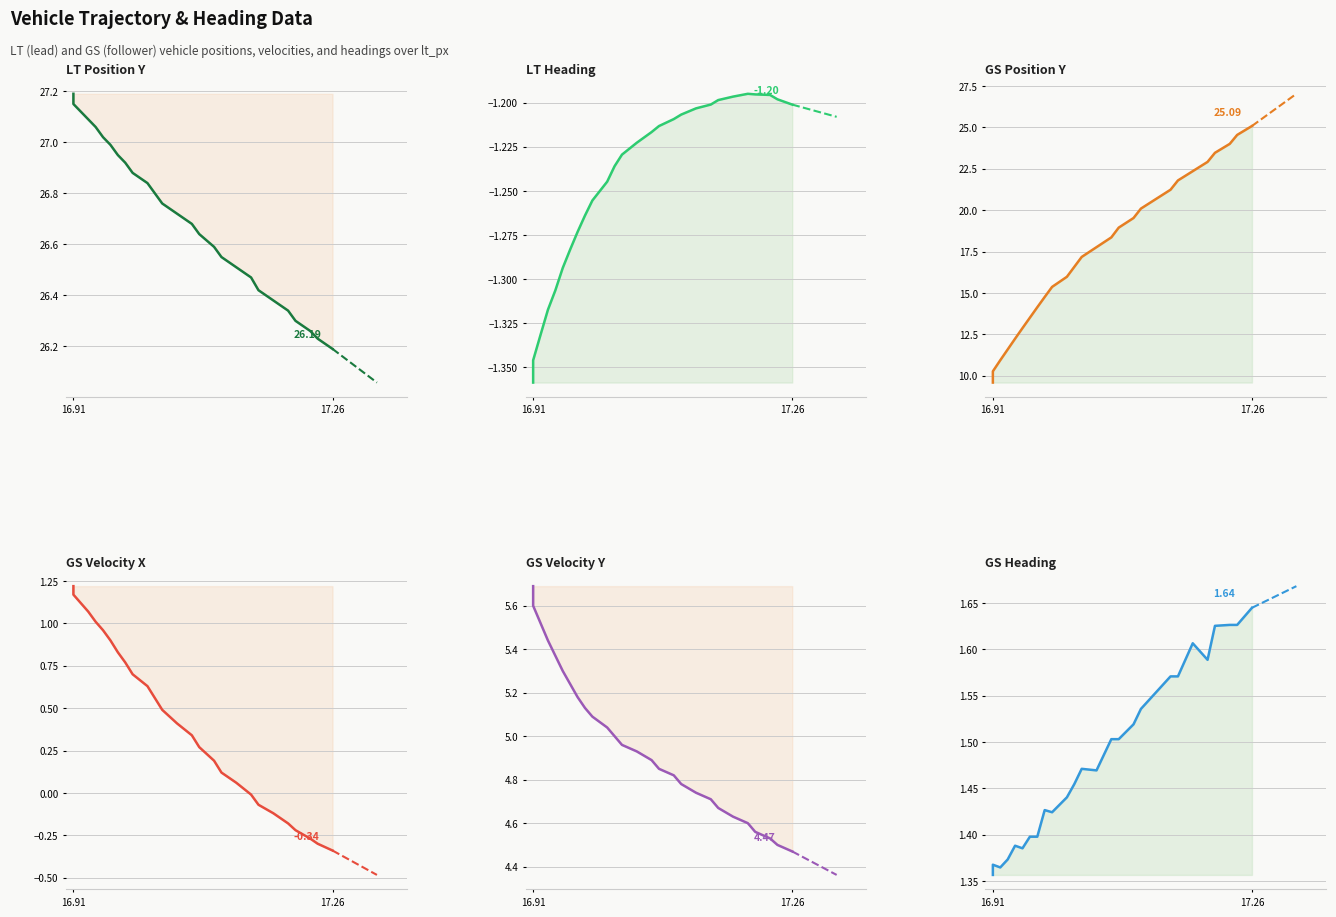

True or false: lt_heading and gs_heading intersect in this chart.

False